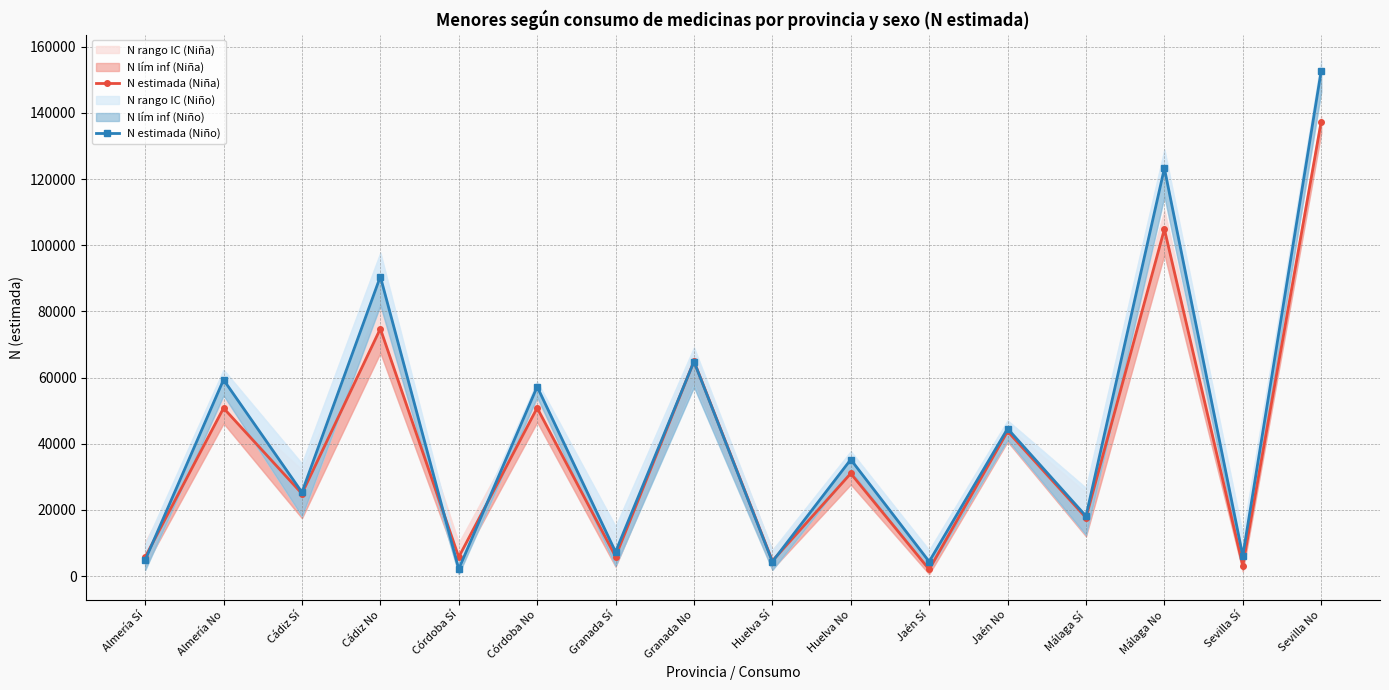

At which label does N estimada (Niño) reach its peak?

Sevilla No